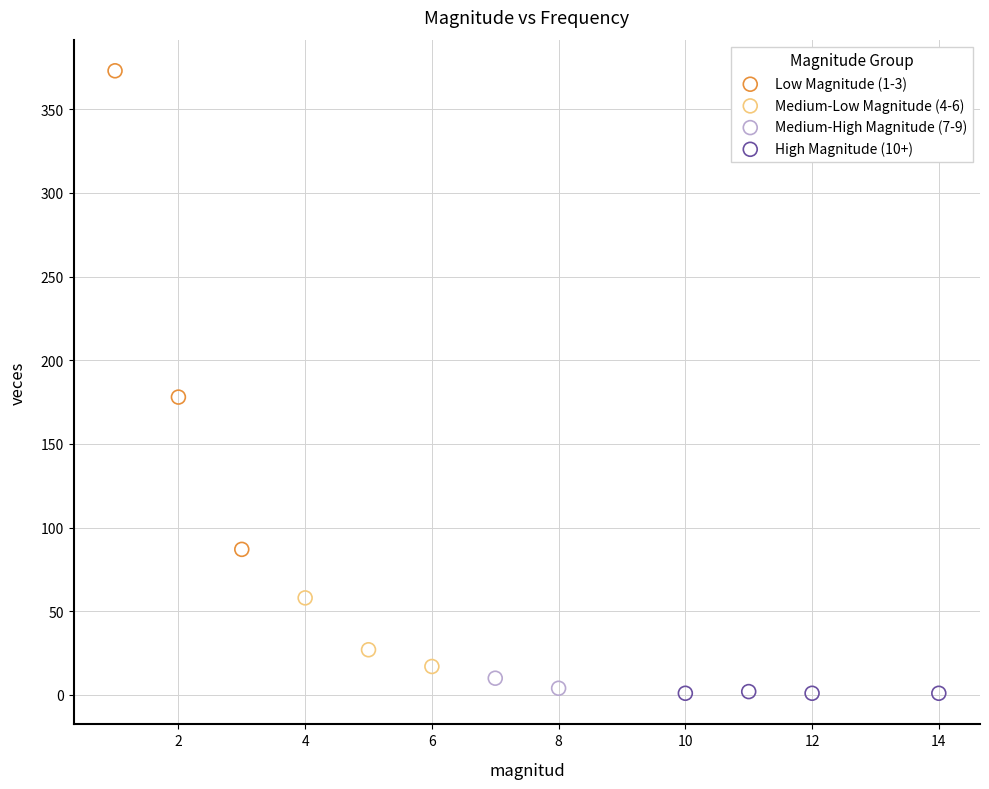

Which series reaches the maximum Y coordinate?

Low Magnitude (1-3)